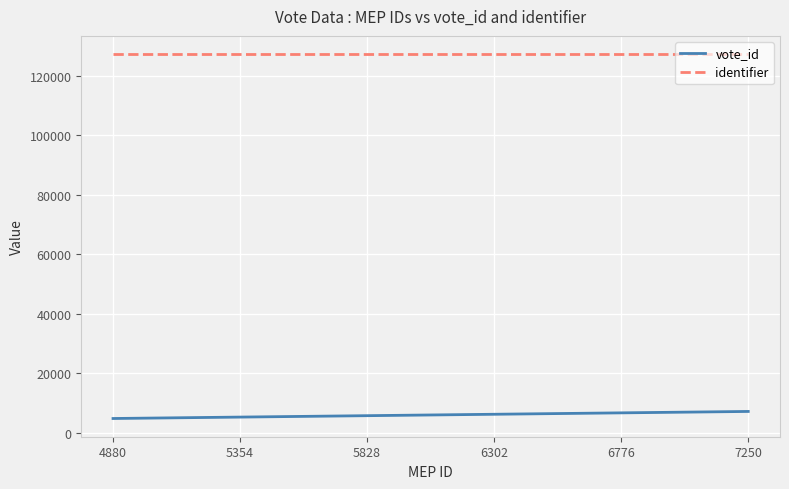

What is the minimum value for identifier?

127248.0